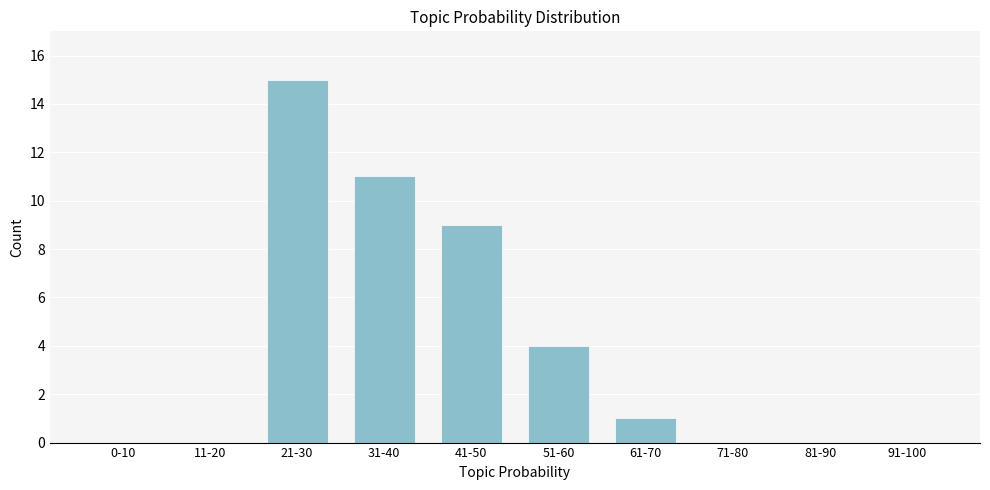

Reading left to right, list all the values displayed in this chart.

0-10=0	11-20=0	21-30=15	31-40=11	41-50=9	51-60=4	61-70=1	71-80=0	81-90=0	91-100=0